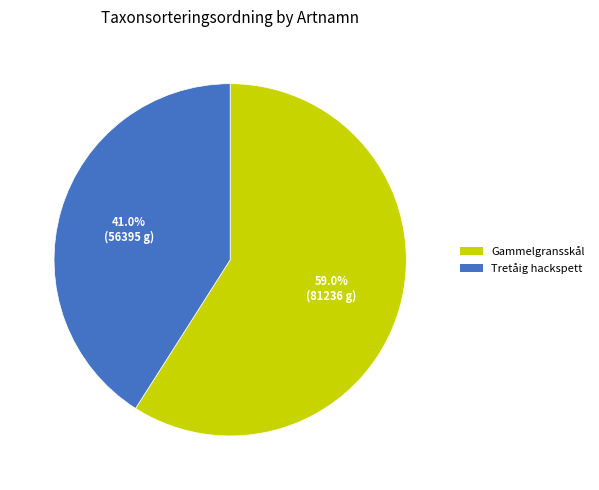

To the nearest percent, what is the average slice percentage?

50%